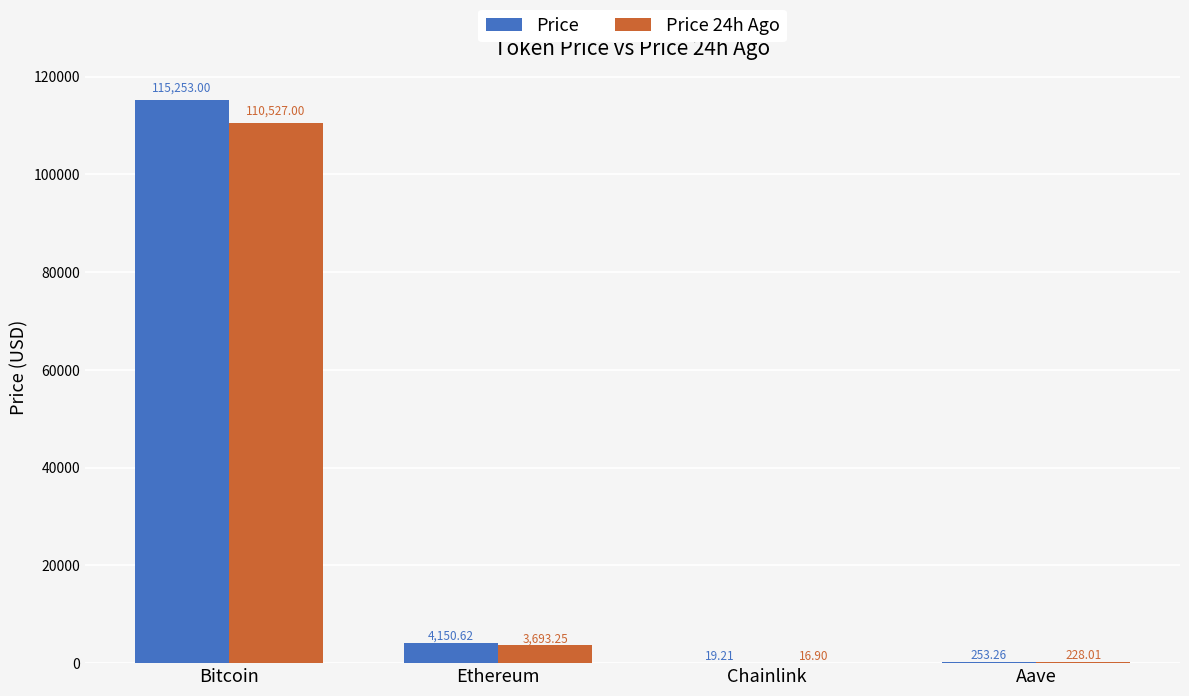

At which label is Price 24h Ago closest to 55271?

Ethereum